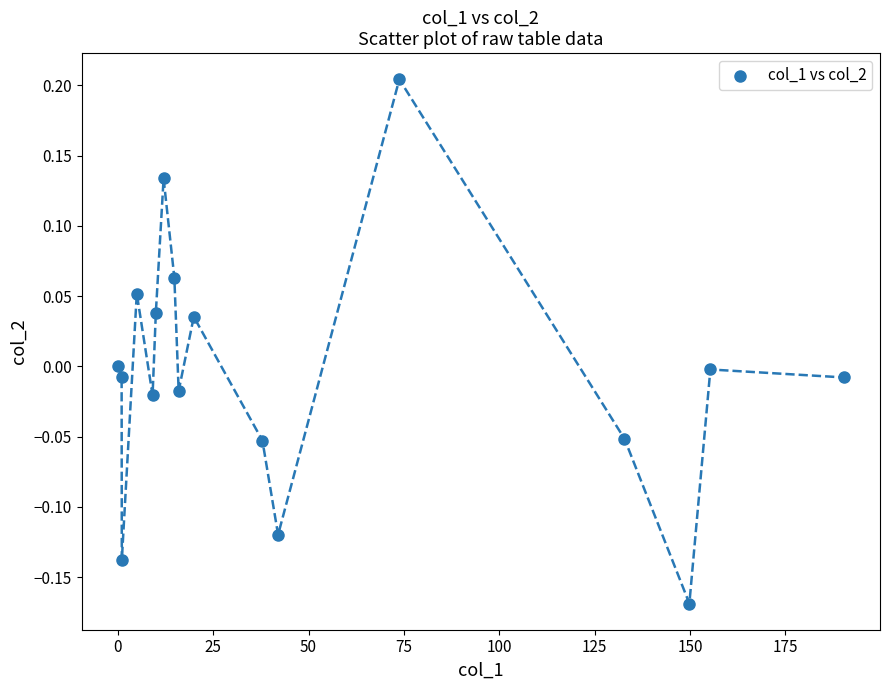

What is the range of X values (max minus min)?

190.3